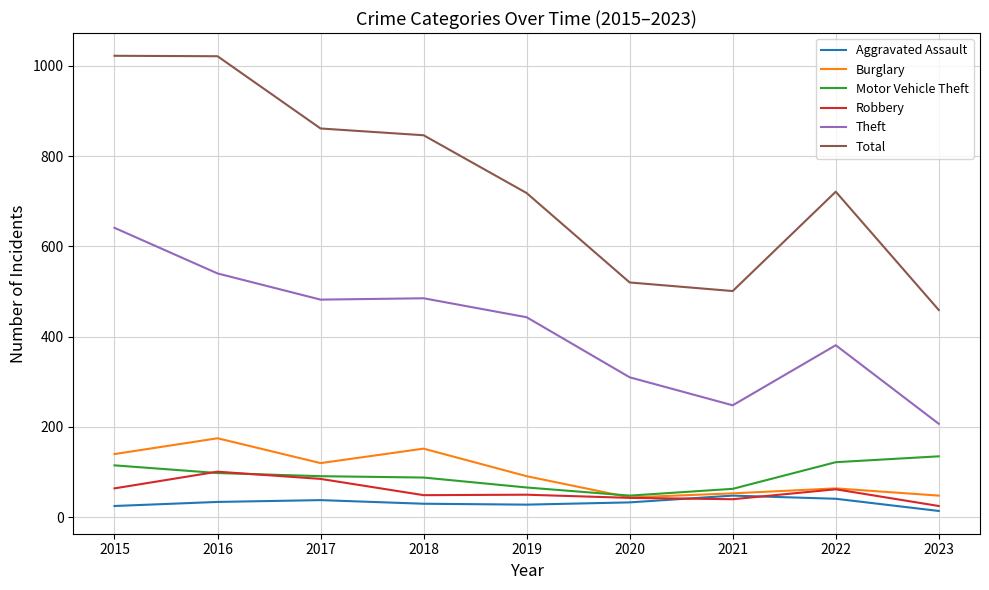

Where is Theft nearest to the value 424?

2019